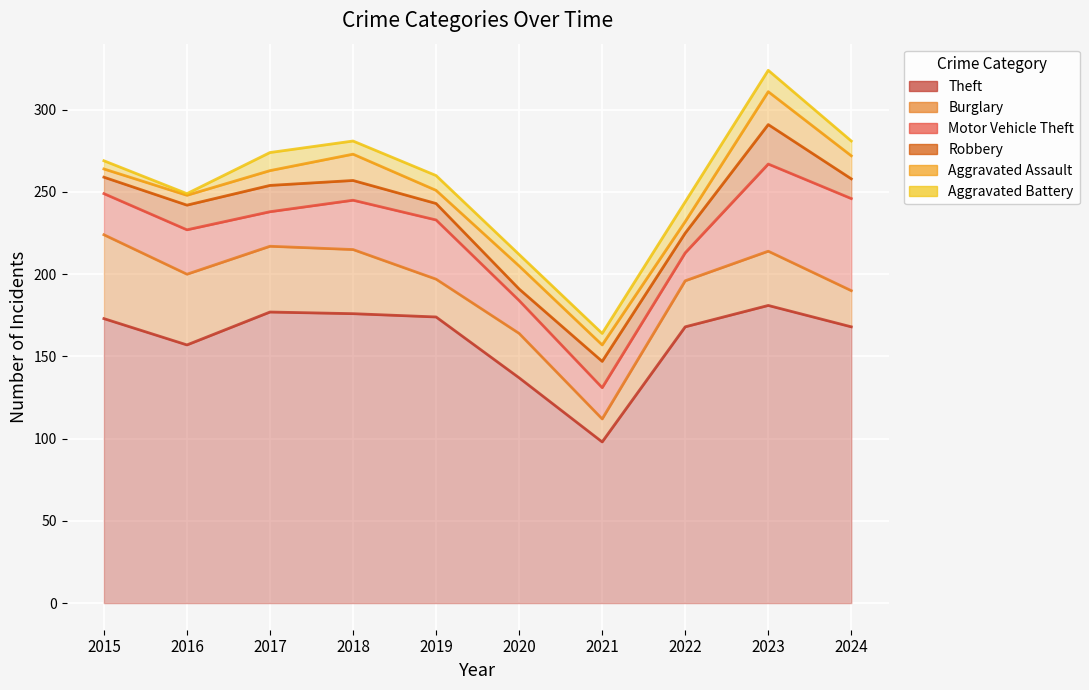

True or false: Motor Vehicle Theft and Aggravated Battery intersect in this chart.

False